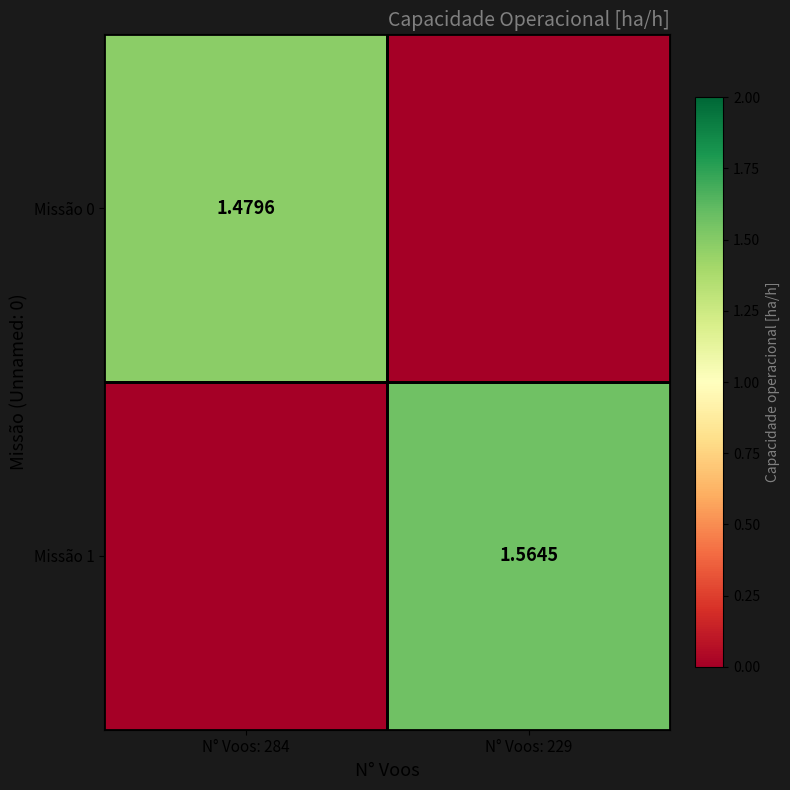

At which category does the chart reach its peak across all series?

N° Voos: 229